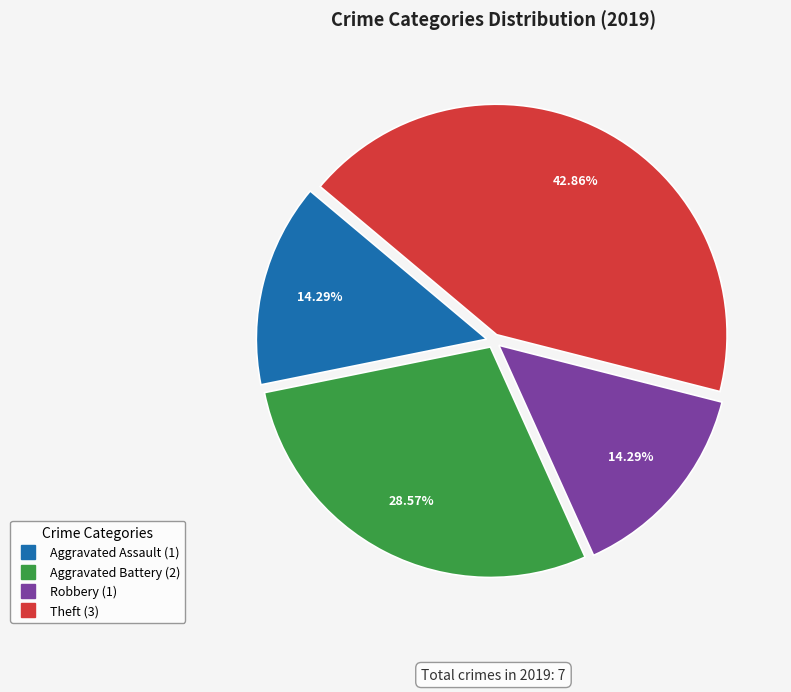

Does any single category account for the majority?

No